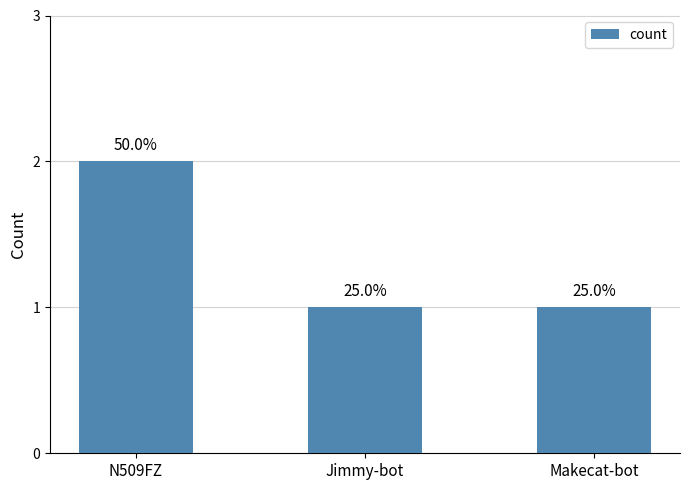

Are the bars horizontal?

No